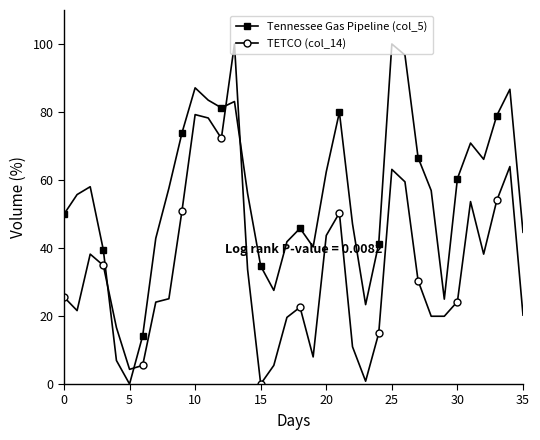

True or false: TETCO (col_14) and Tennessee Gas Pipeline (col_5) intersect in this chart.

True